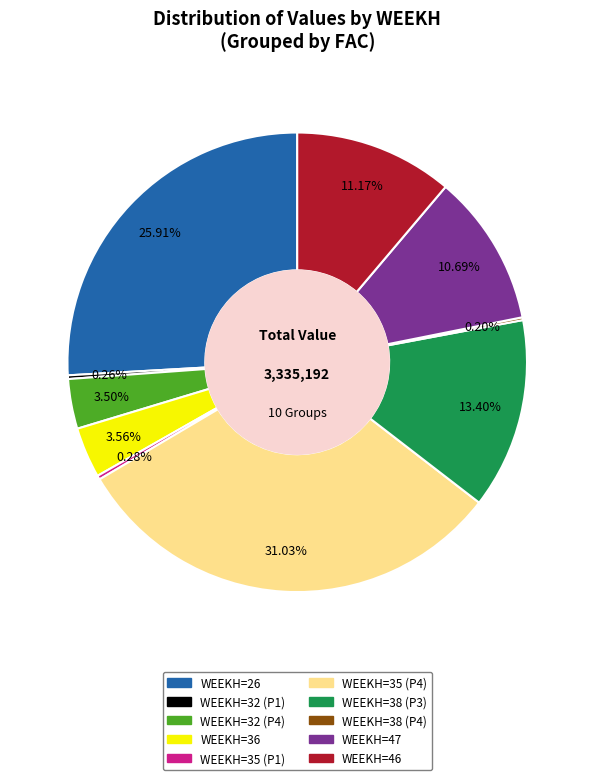

Does any single category account for the majority?

No